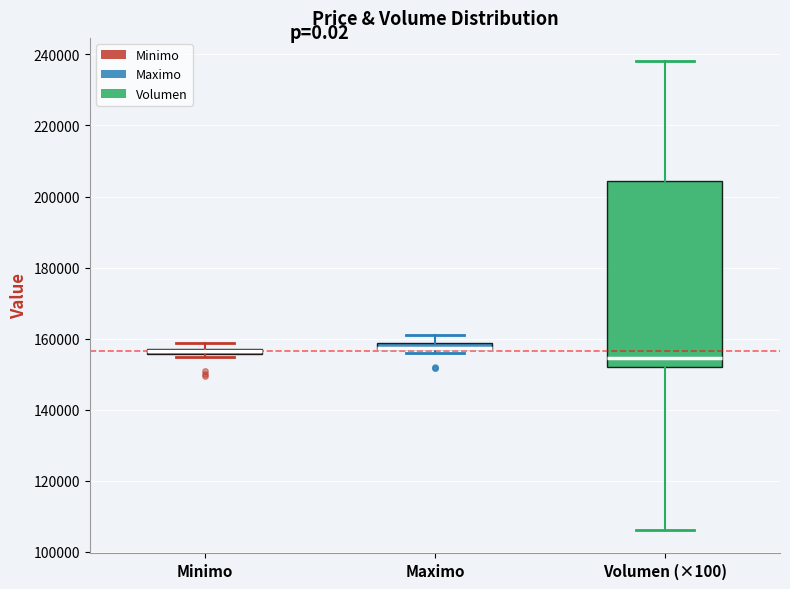

Where is the lower edge of the box for Minimo on the y-axis? The values are not printed on the chart, so give them approximately, as read against the axis.

156000